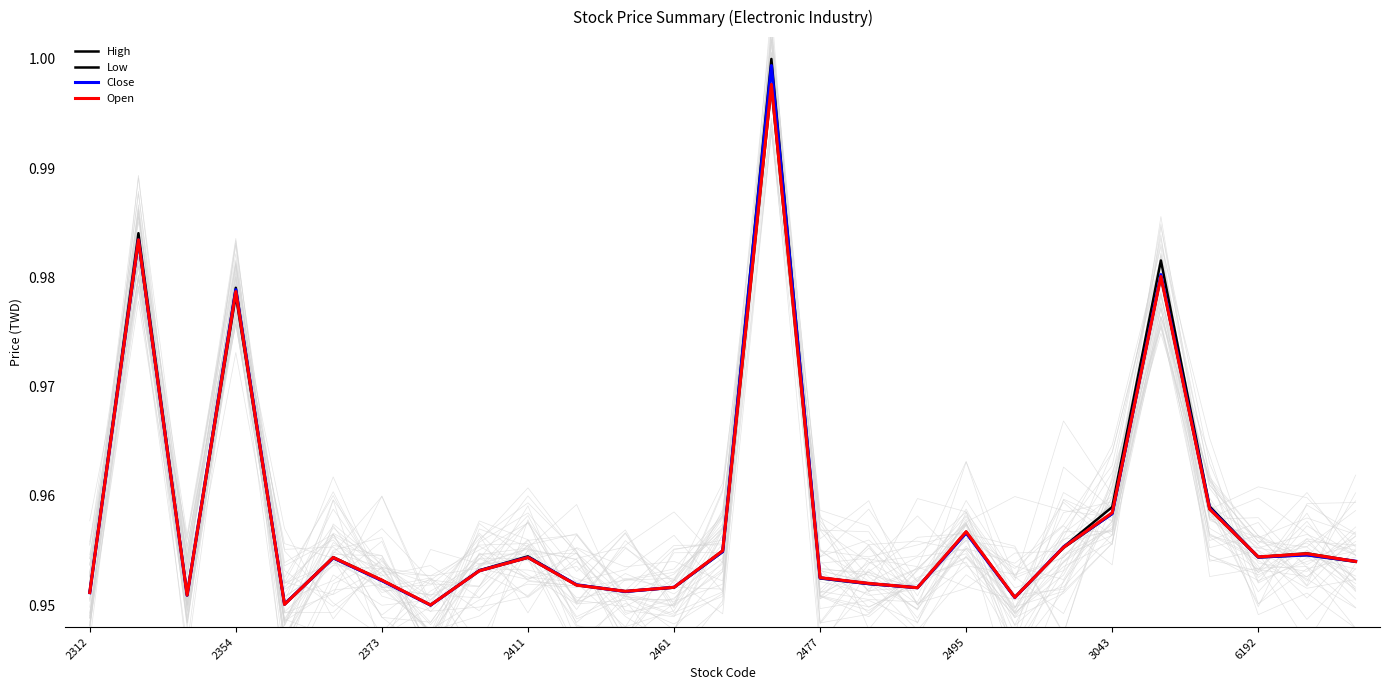

Which series changed the most between 3043 and 6192?

High